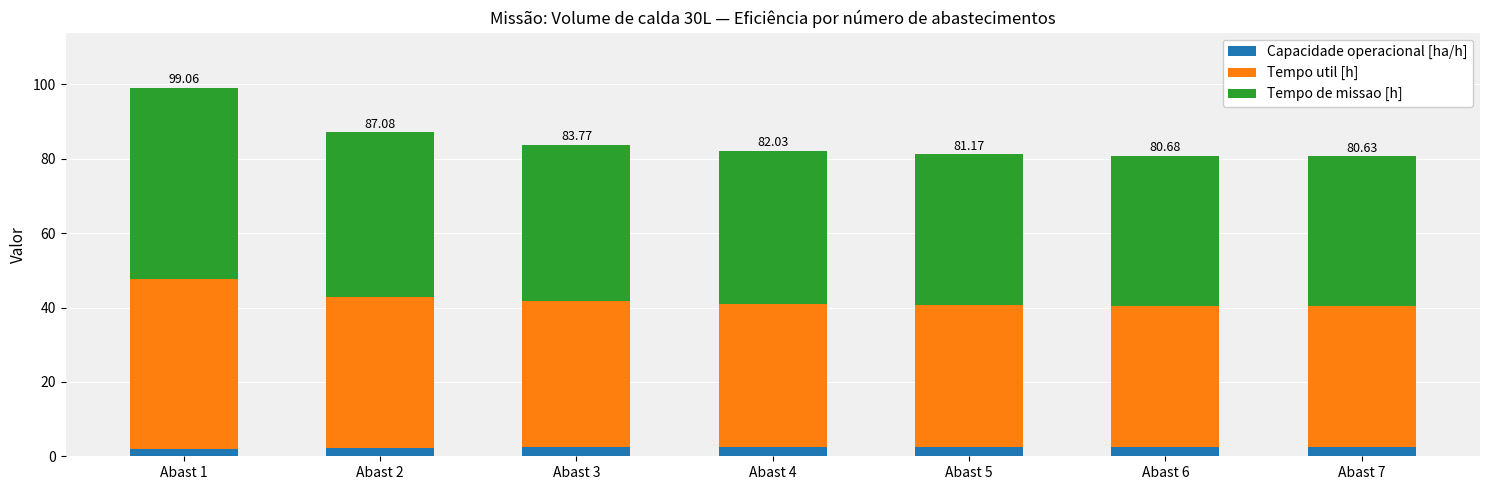

What is the value of the Capacidade operacional [ha/h] bar at the 3rd from the left?

2.4